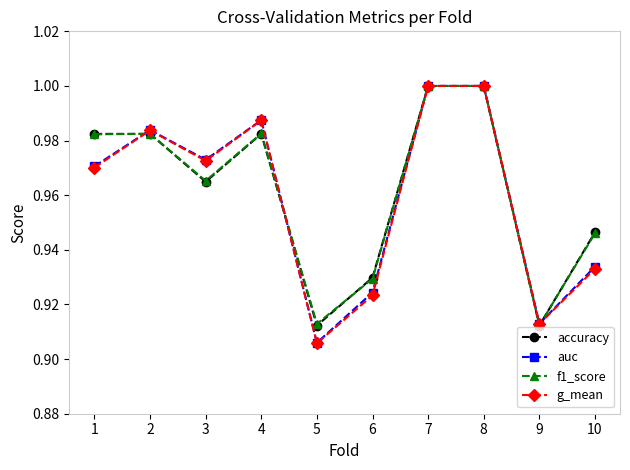

What are all the series names shown in the legend?

accuracy, auc, f1_score, g_mean